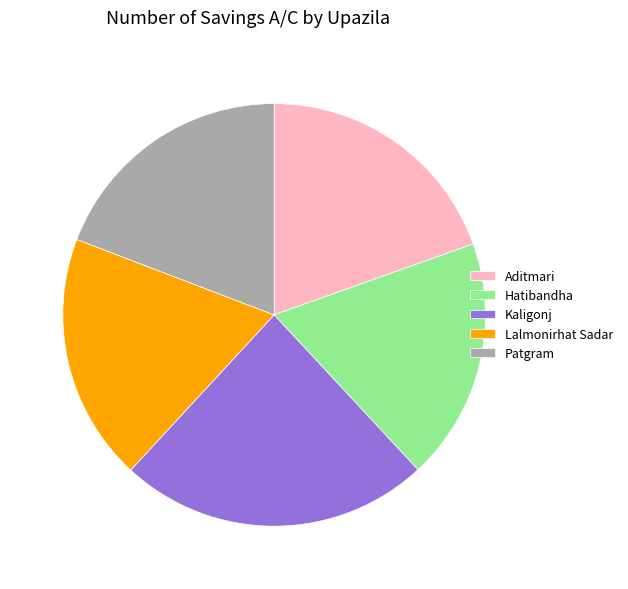

Is there a majority slice in this chart?

No